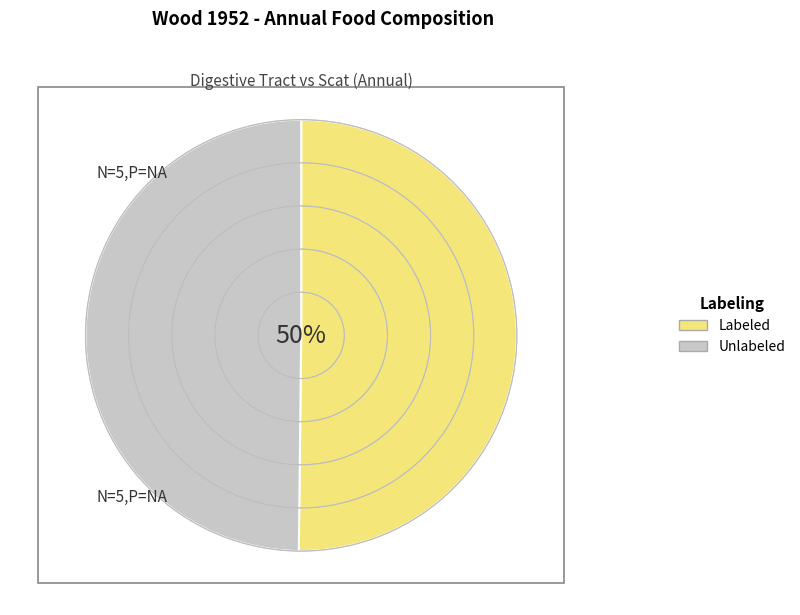

To the nearest percent, what portion does Labeled represent?

50%